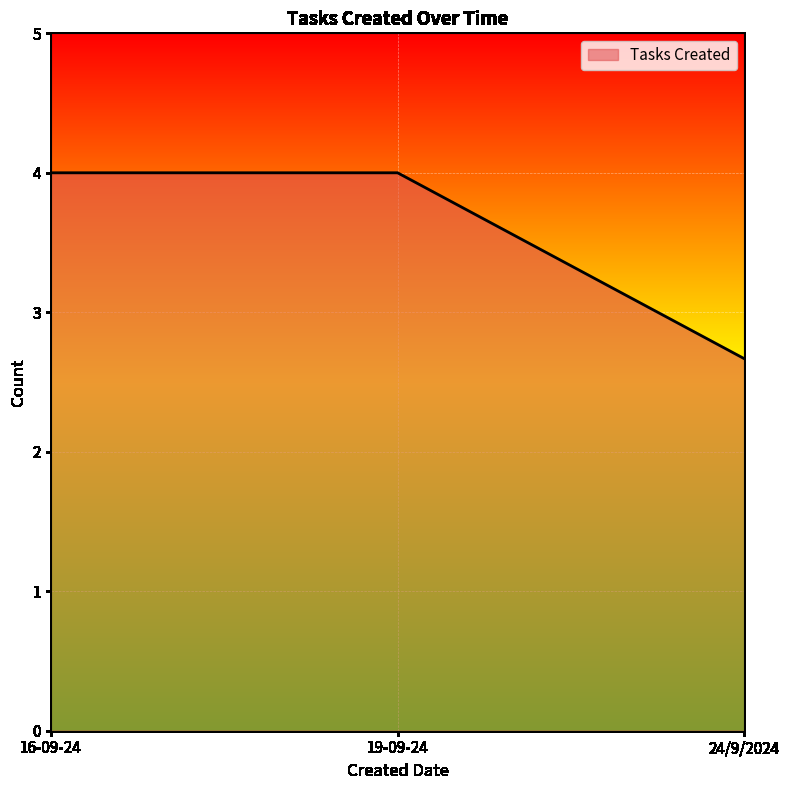

Where is the data nearest to the value 3?

24/9/2024